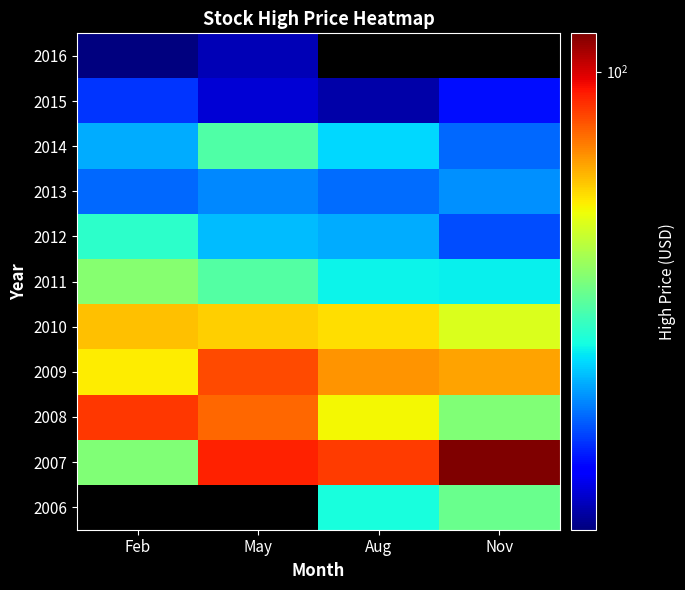

What is the smallest value displayed?

12.2